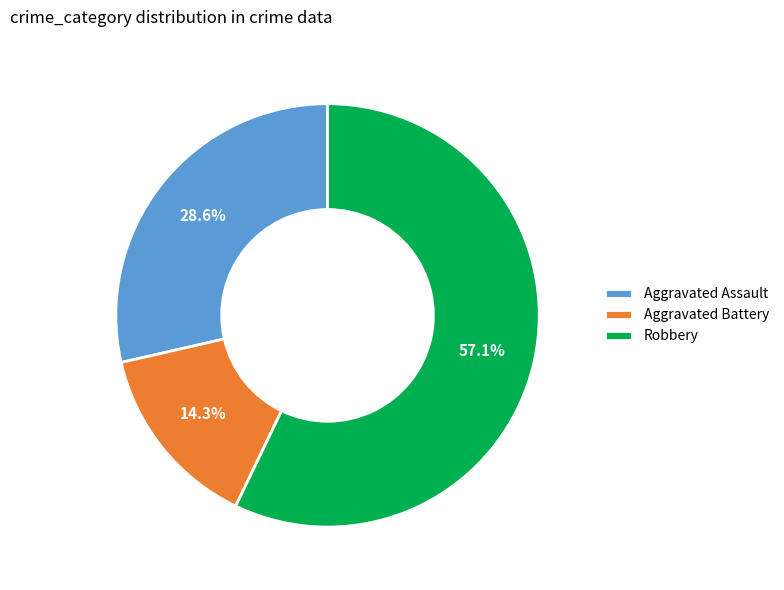

What percentage is the Aggravated Battery slice, to the nearest percent?

14%